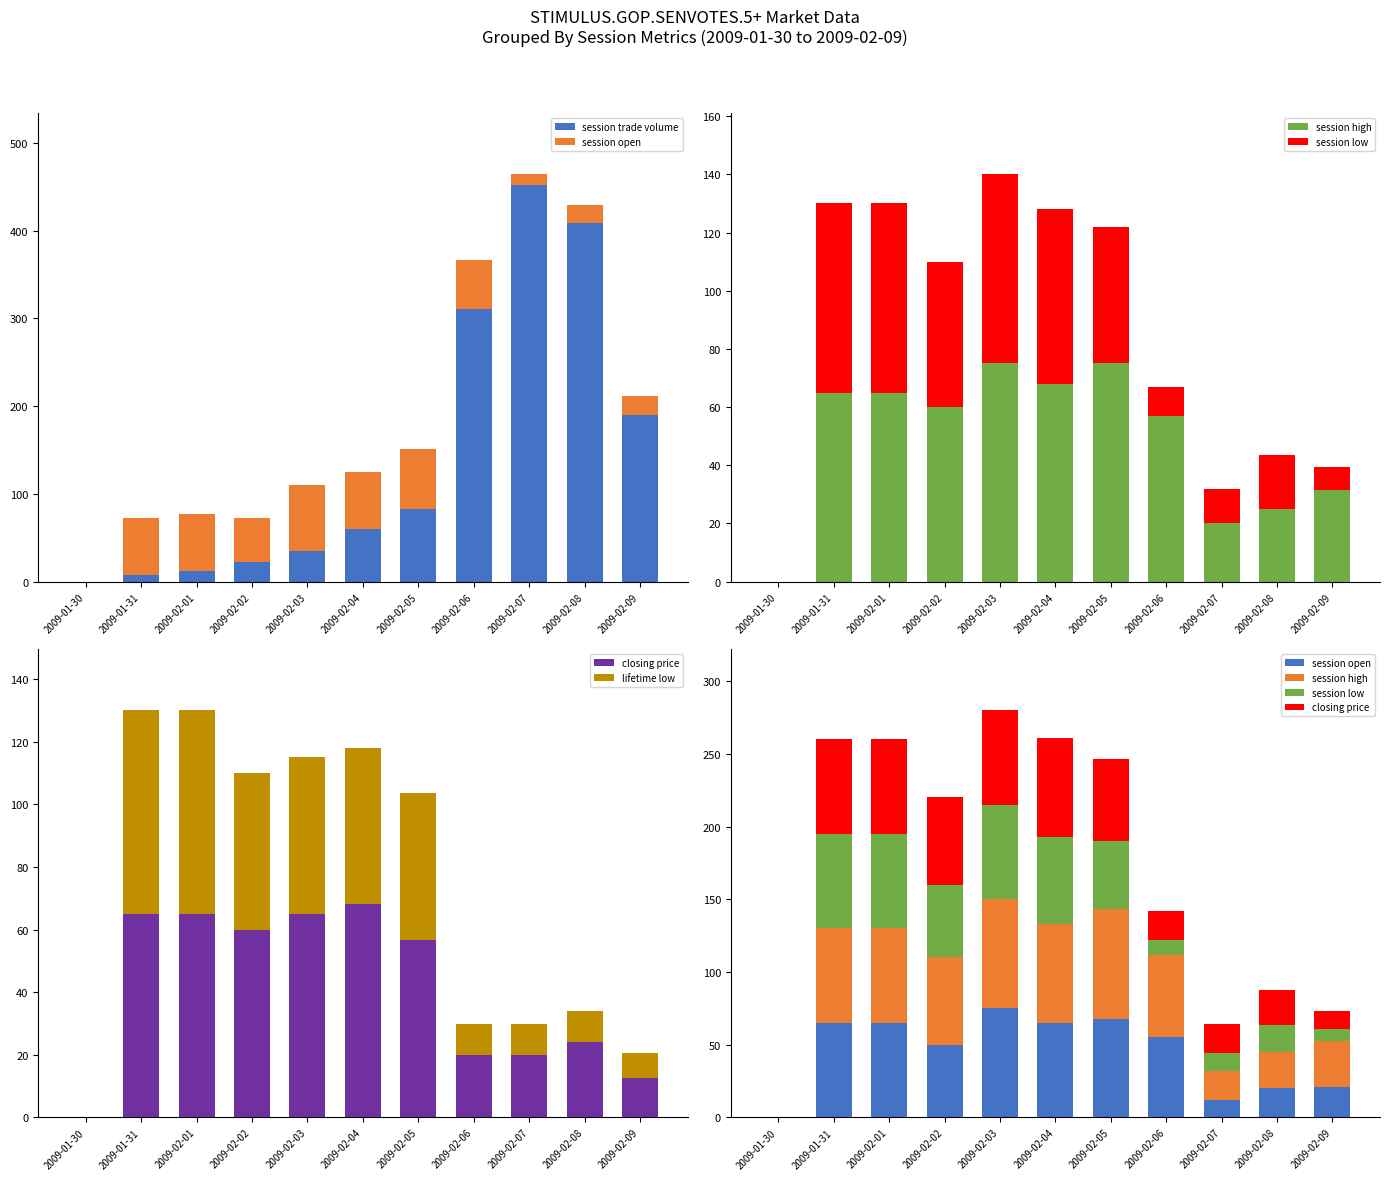

Is the value of session open at 2009-02-01 greater than the value of session high at 2009-02-08?

Yes